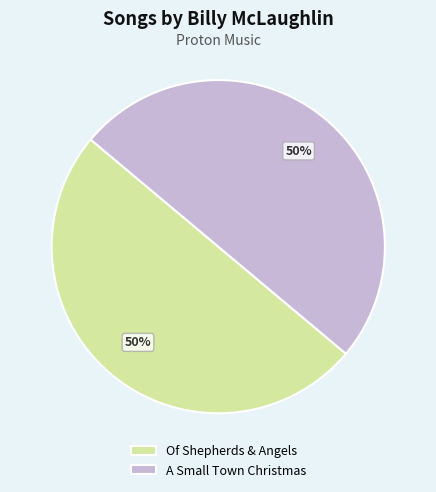

Is it true that Of Shepherds & Angels is 50% of the pie?

True